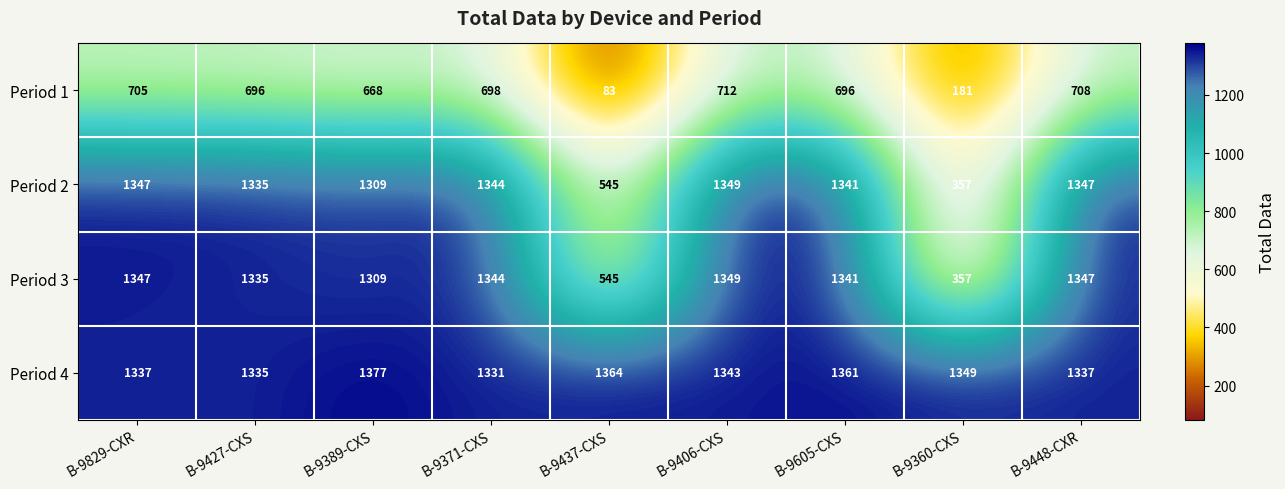

At which category is the sum across all series the highest?

B-9406-CXS